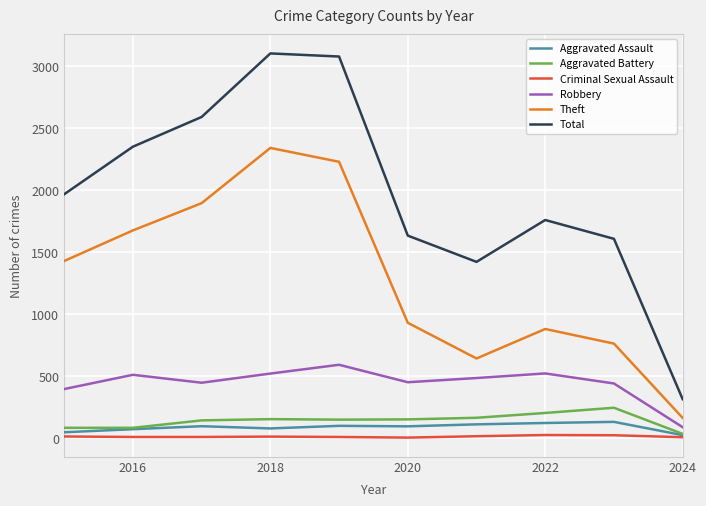

Which series has the largest range (max minus min)?

Total